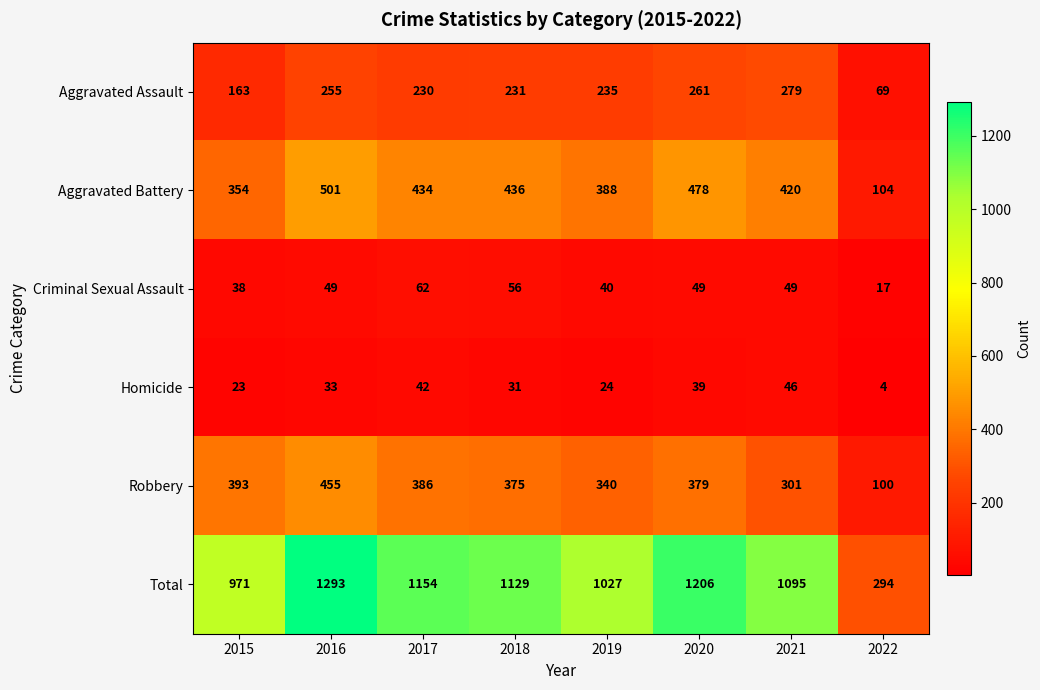

What is the smallest value displayed?

4